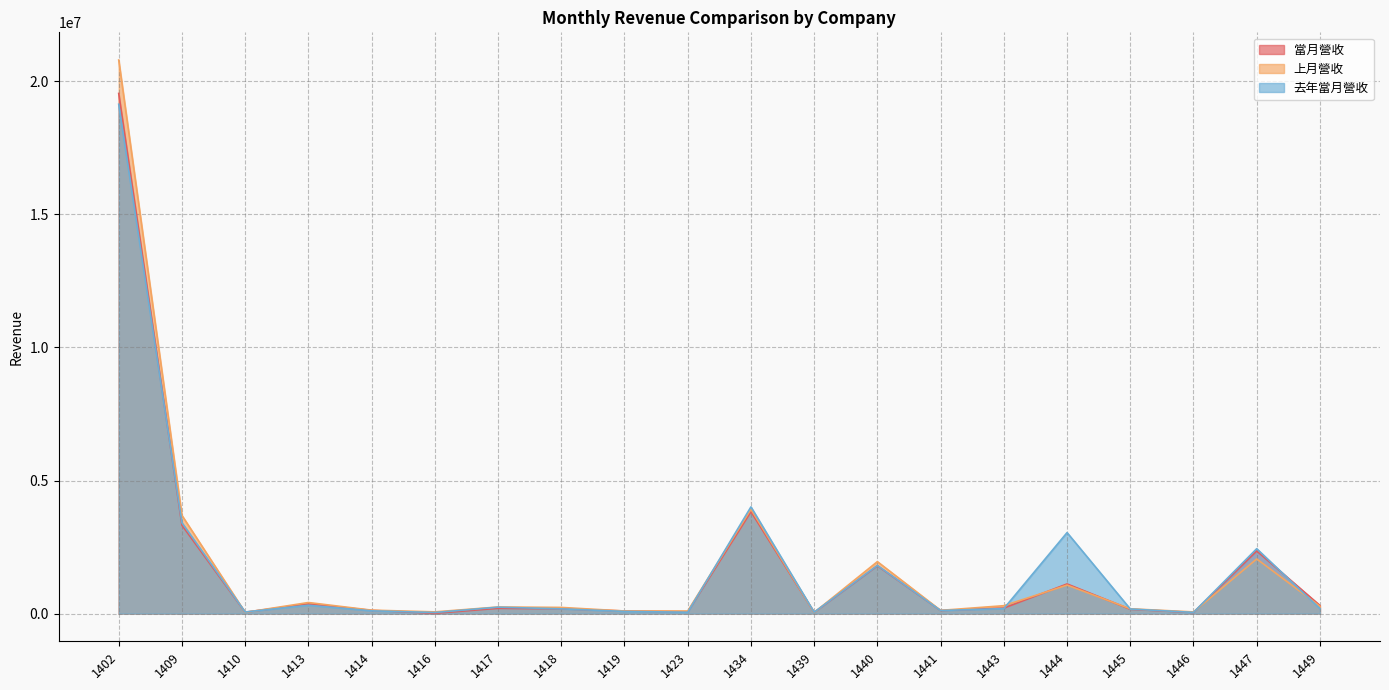

In 當月營收, how many points are higher than both neighbors (excluding endpoints)?

6